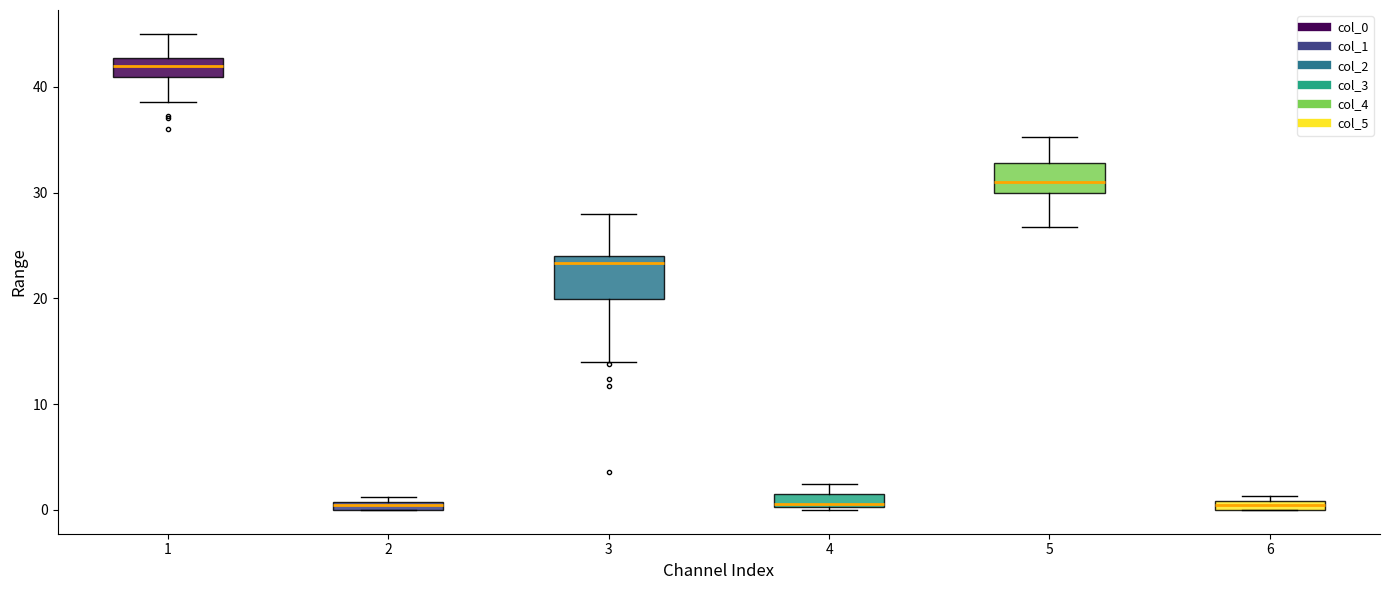

Which box's median line is the highest?

1